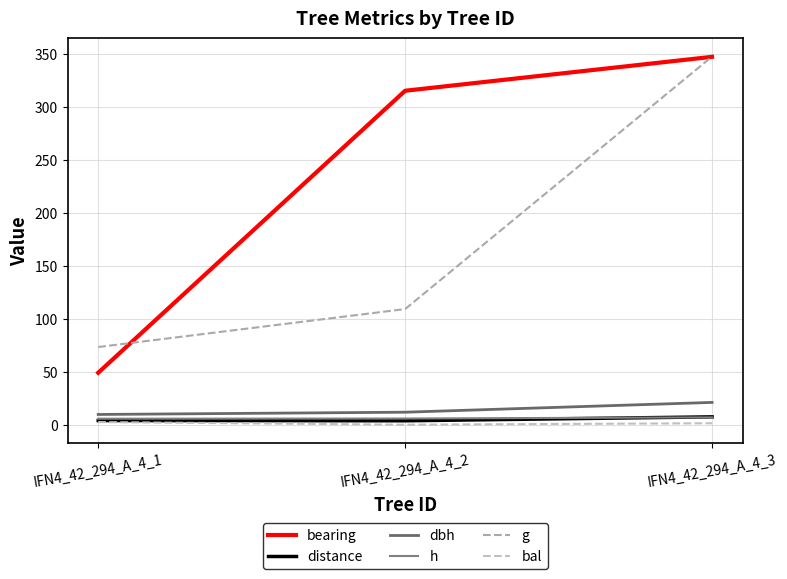

Between IFN4_42_294_A_4_1 and IFN4_42_294_A_4_2, which is larger?

IFN4_42_294_A_4_2